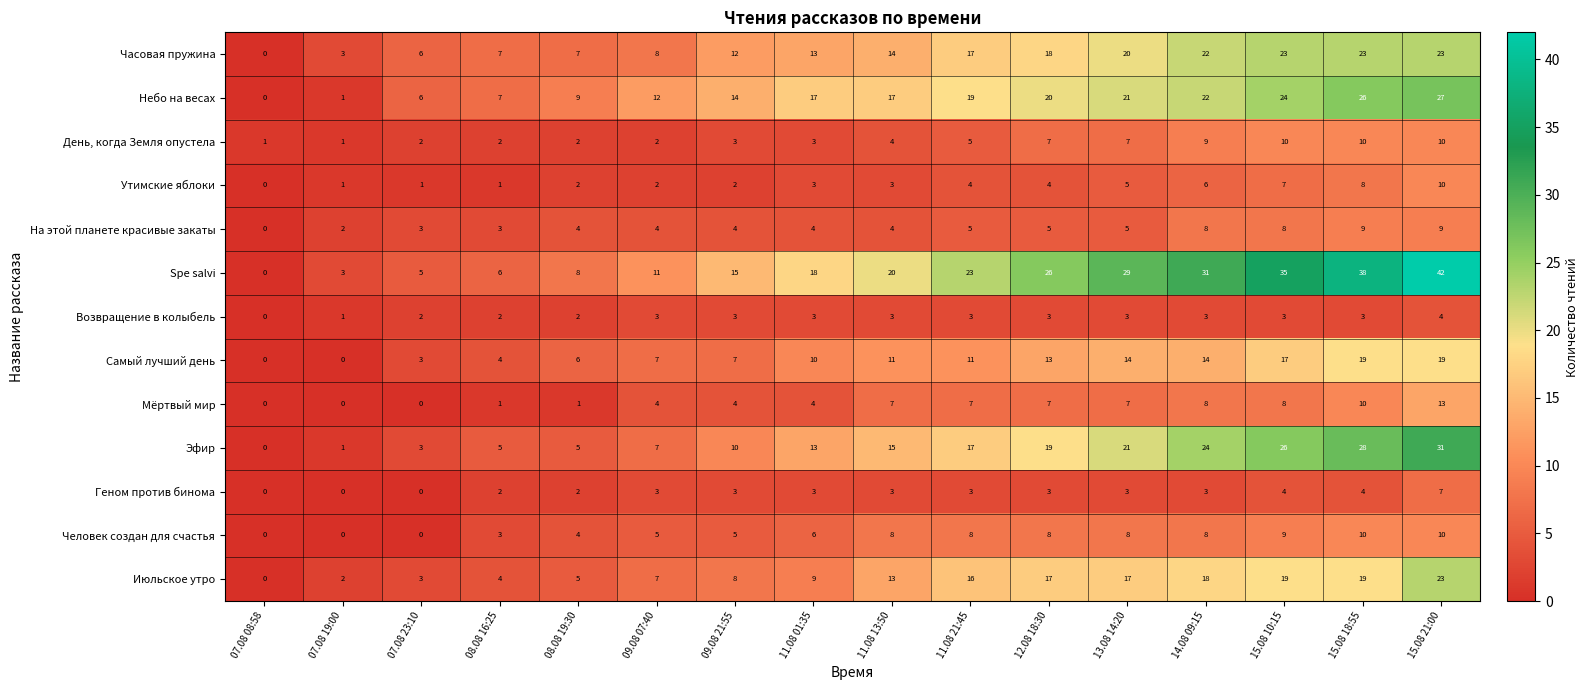

What is the highest value of the На этой планете красивые закаты series?

9